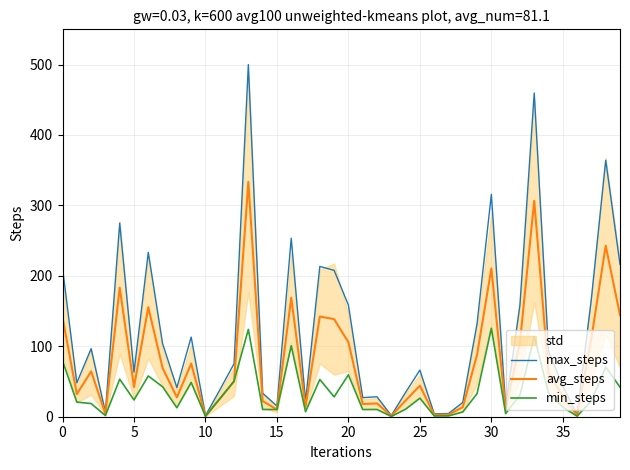

At which category does the chart reach its peak across all series?

13